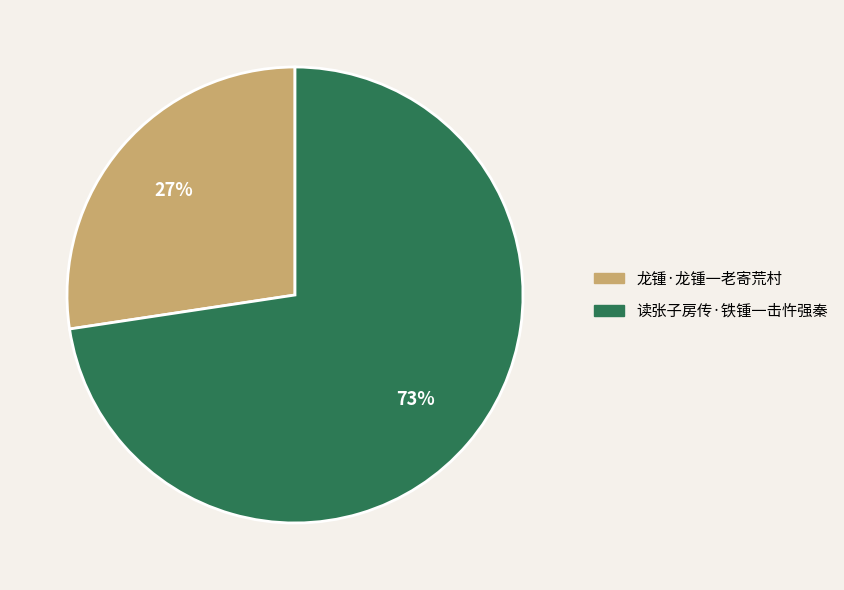

What is the ratio of the value at 龙锺·龙锺一老寄荒村 to the value at 读张子房传·铁锺一击忤强秦?

0.4